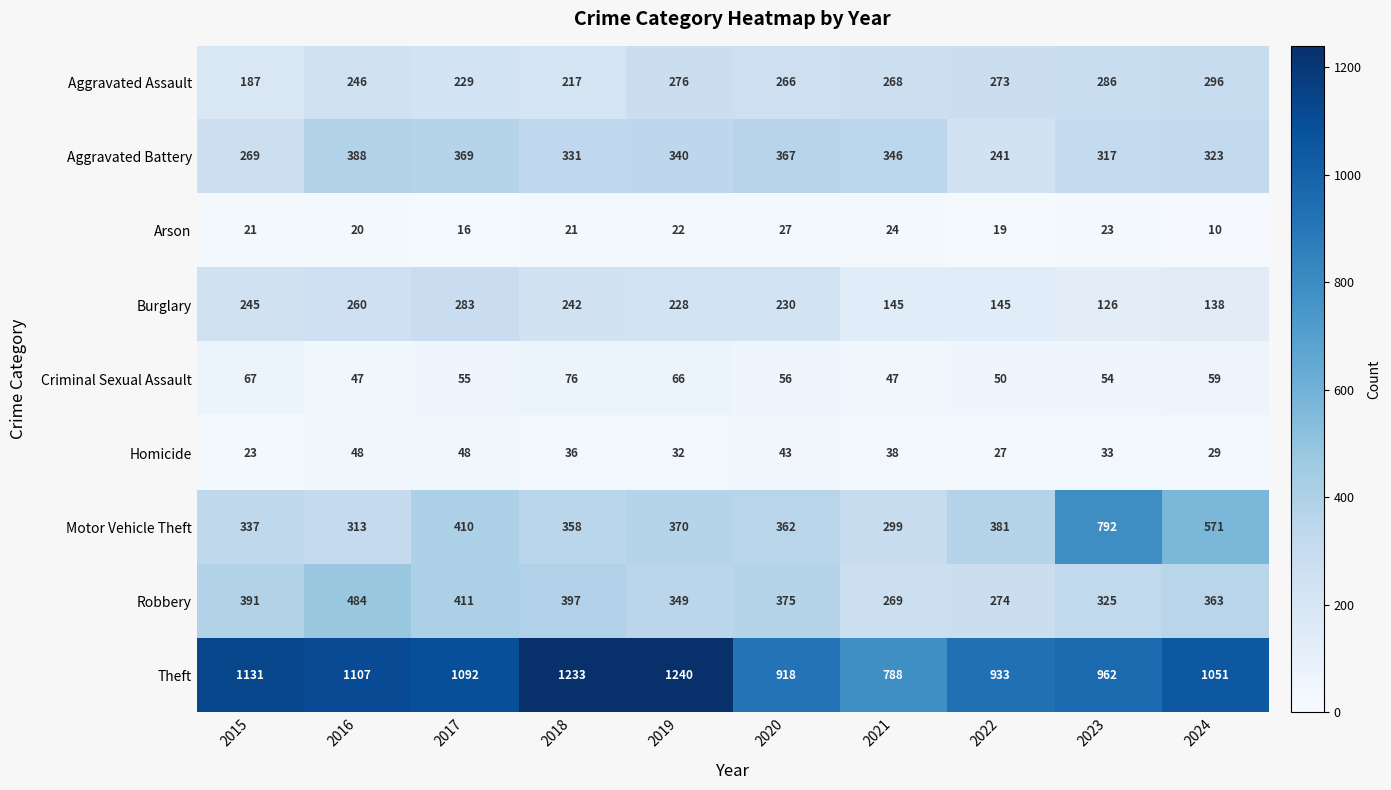

At how many categories does at least one series exceed 207?

10